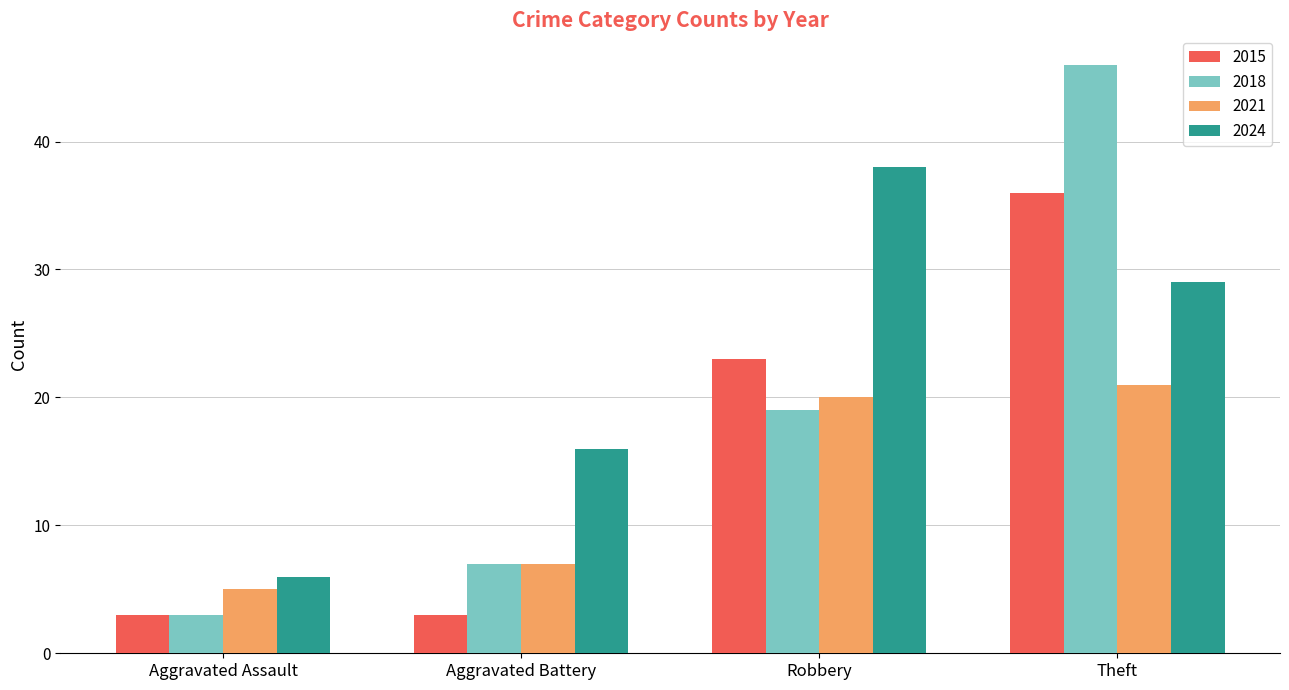

Which series has the widest spread of values?

2018